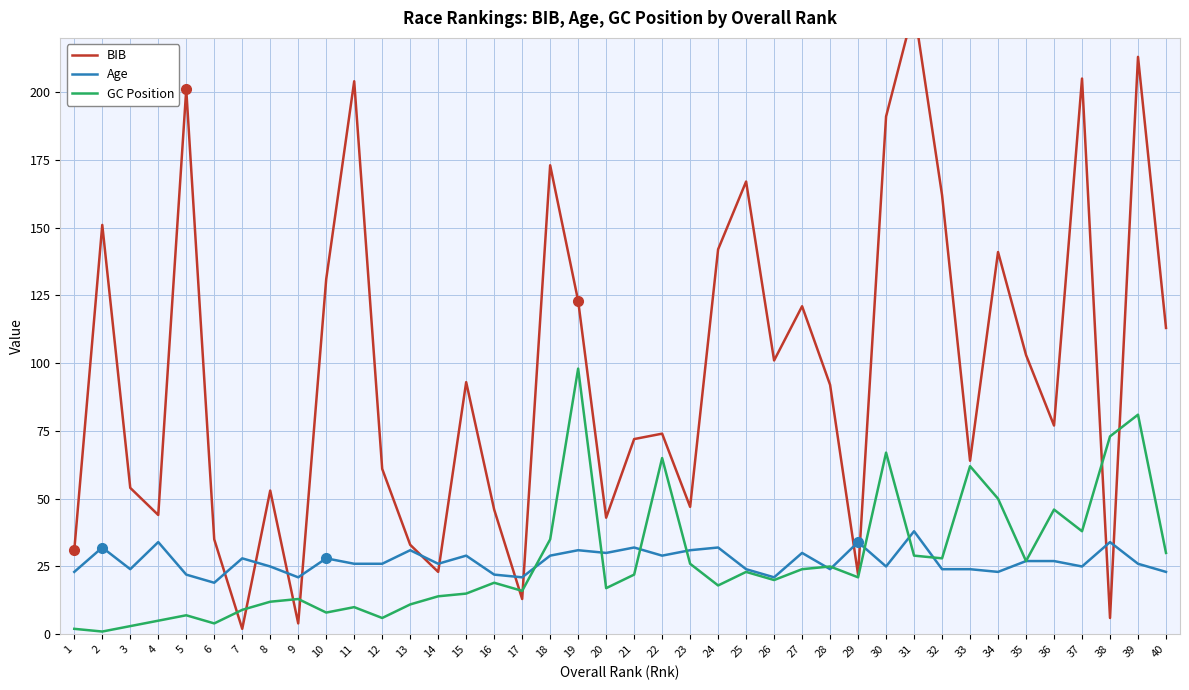

True or false: BIB and GC Position cross at least once.

True